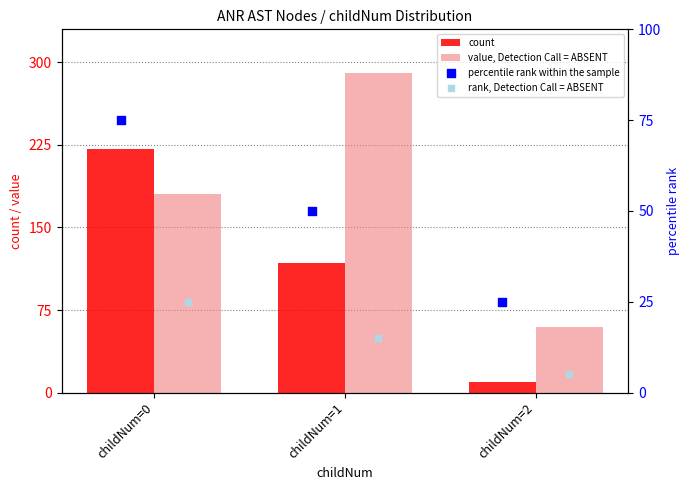

Which series has the largest total across all categories?

value, Detection Call = ABSENT